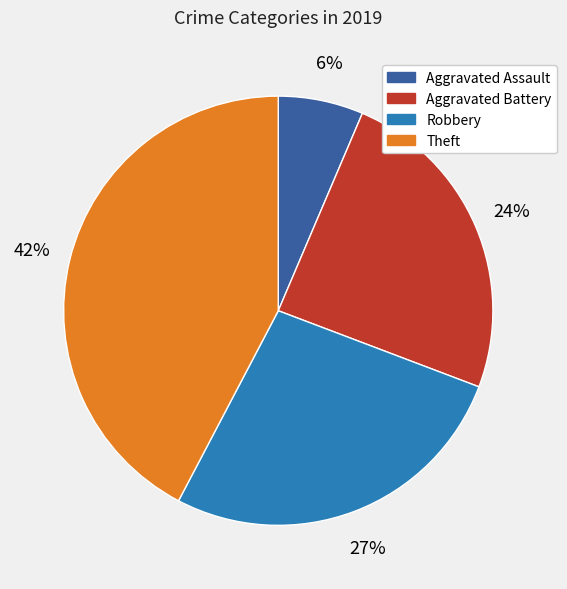

What is the smallest slice in the pie chart?

Aggravated Assault